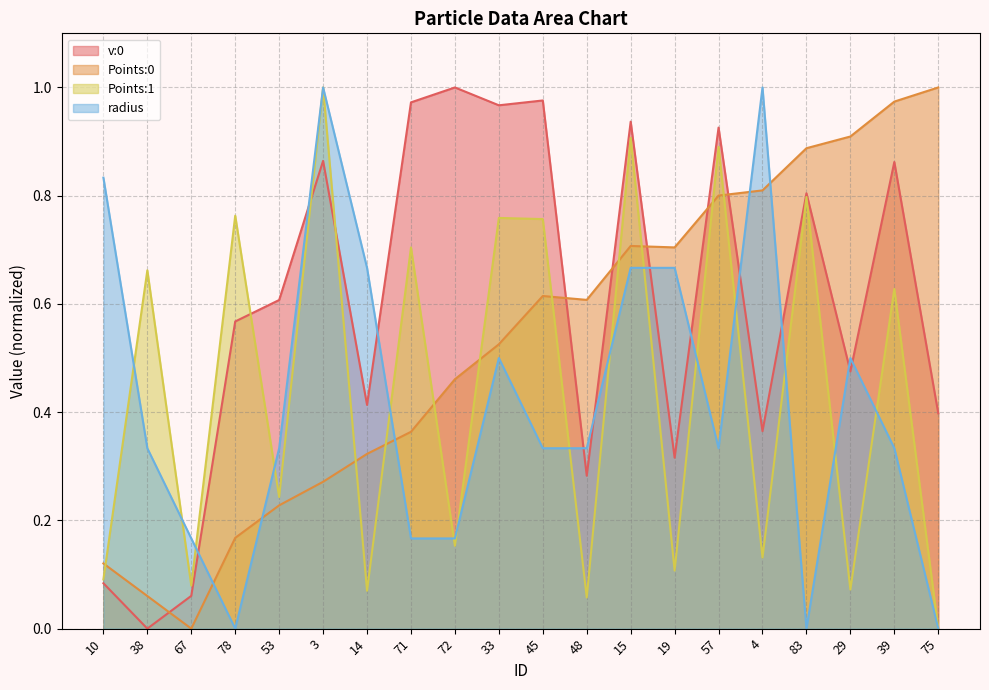

What is the sum of all radius values?

8.3